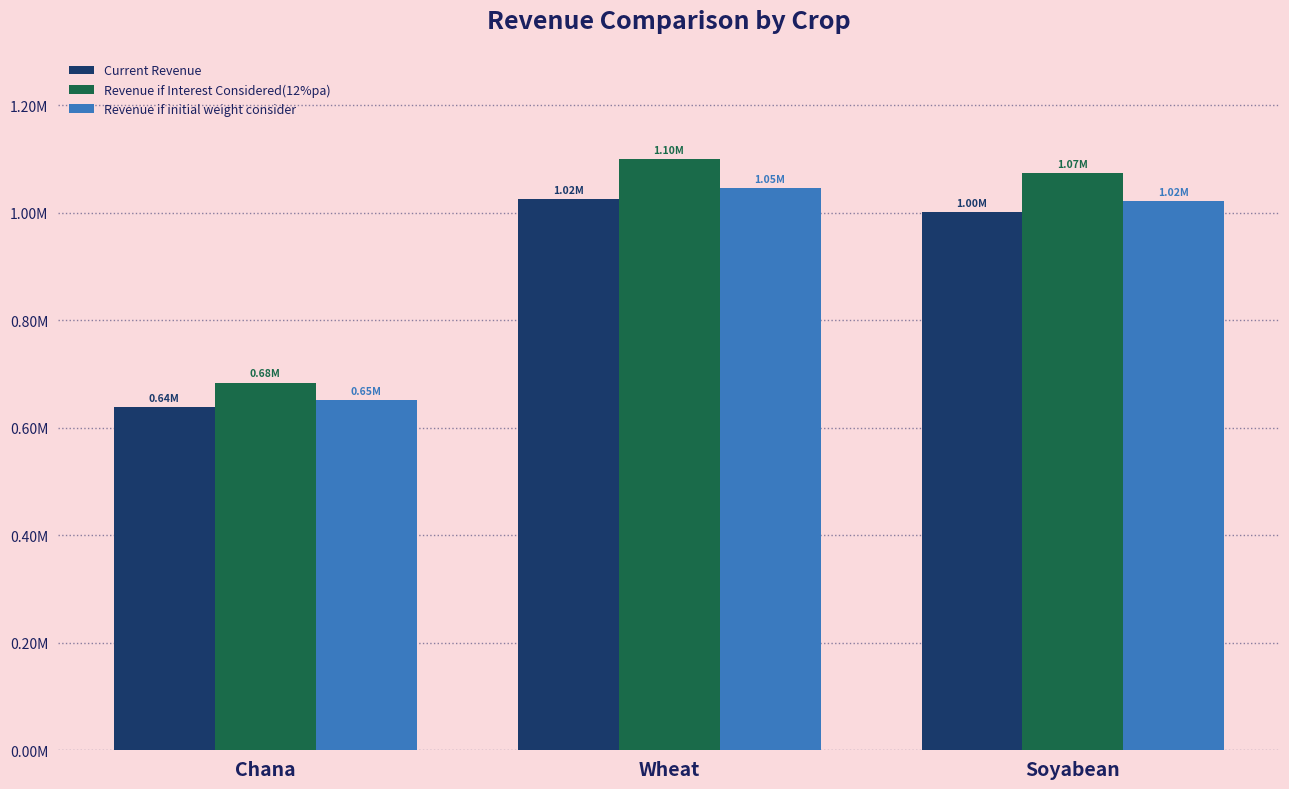

What is the label of the 3rd bar from the right?

Chana